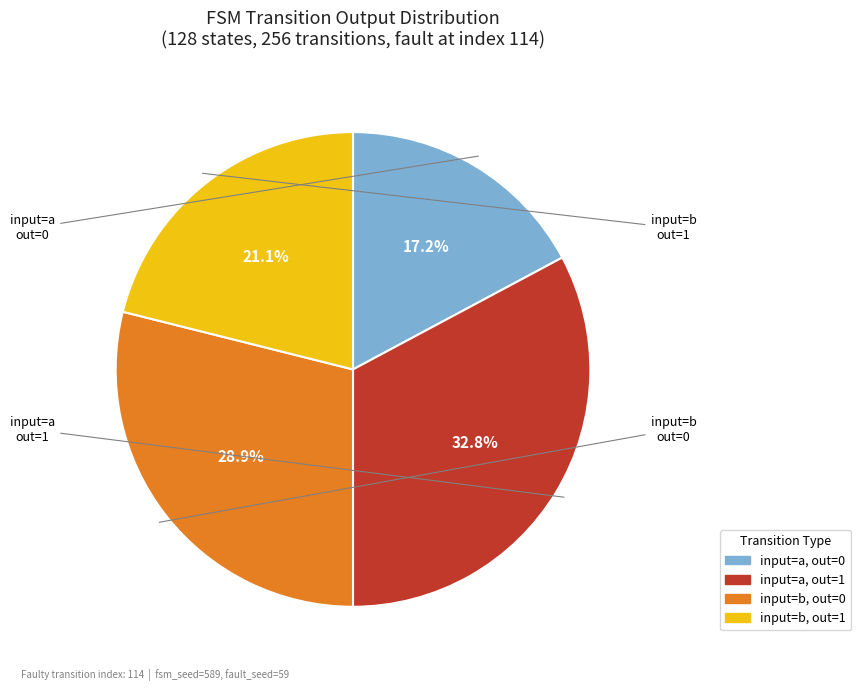

Is there any slice that represents more than half of the pie?

No